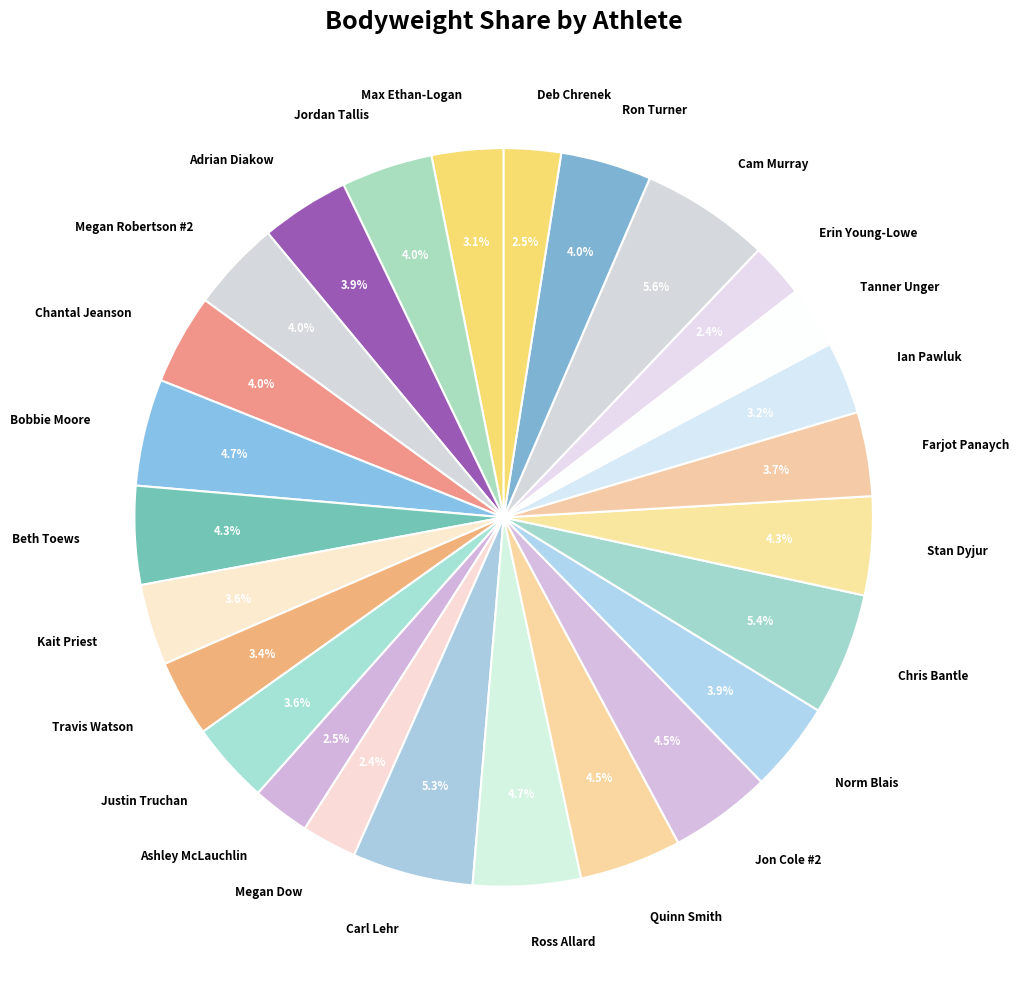

Combined, do Justin Truchan and Farjot Panaych account for over 50%?

No